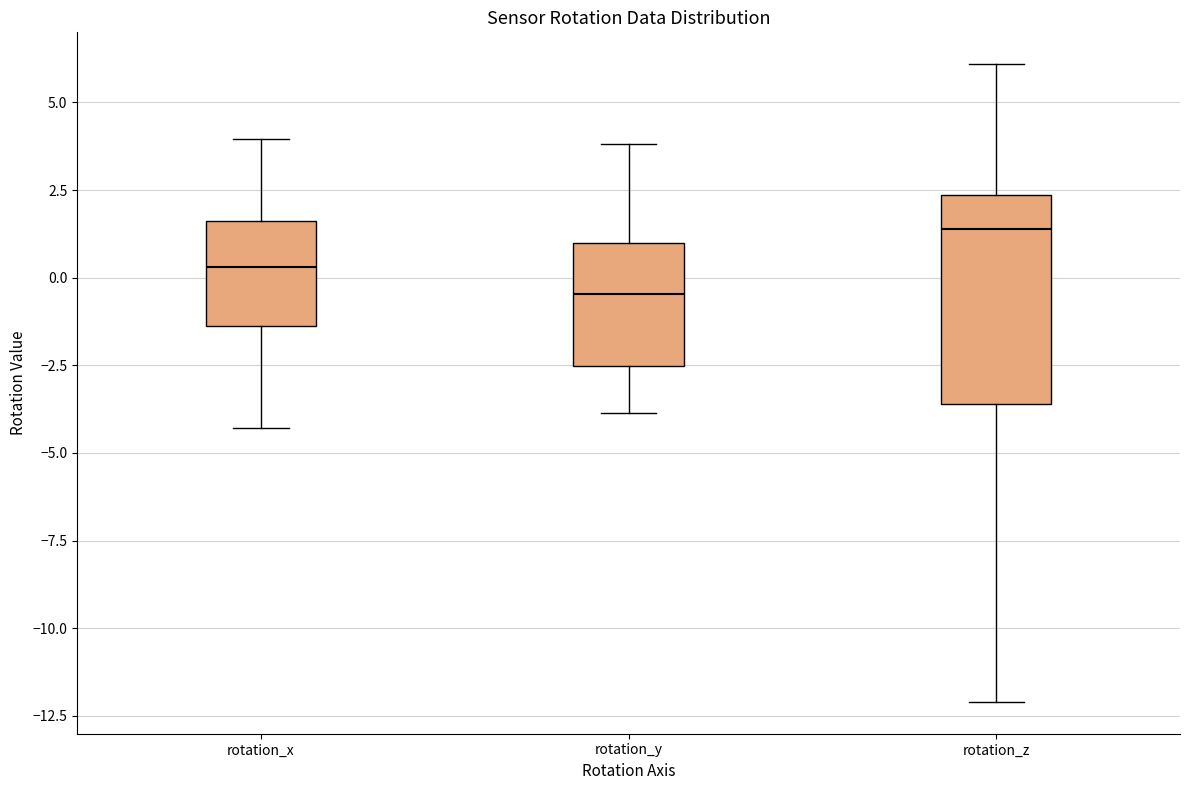

Where is the upper edge of the box for rotation_x on the y-axis? The values are not printed on the chart, so give them approximately, as read against the axis.

1.5